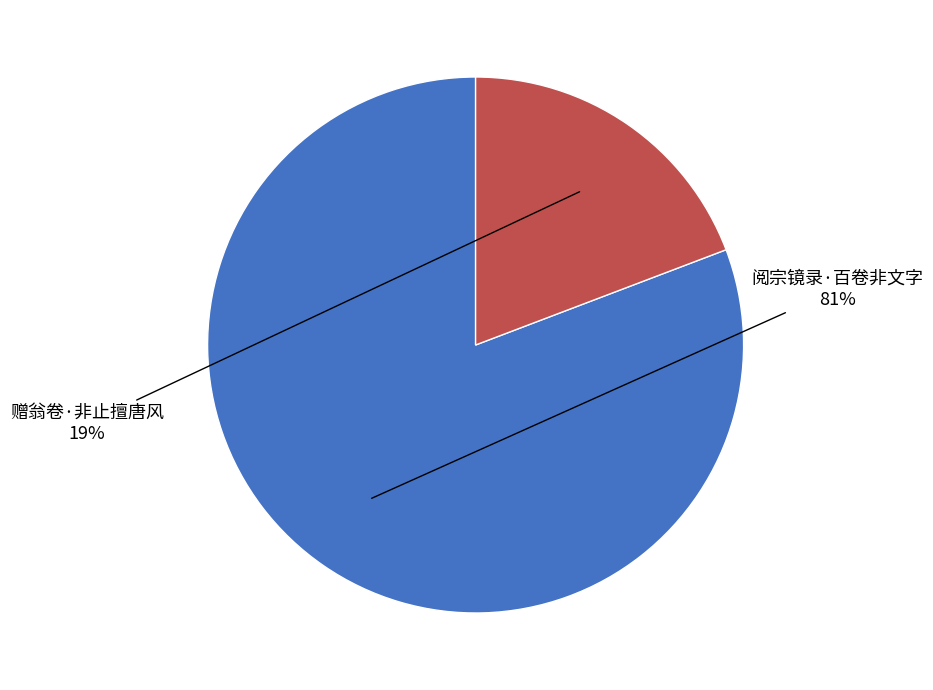

Between 赠翁卷·非止擅唐风 and 阅宗镜录·百卷非文字, which is larger?

阅宗镜录·百卷非文字